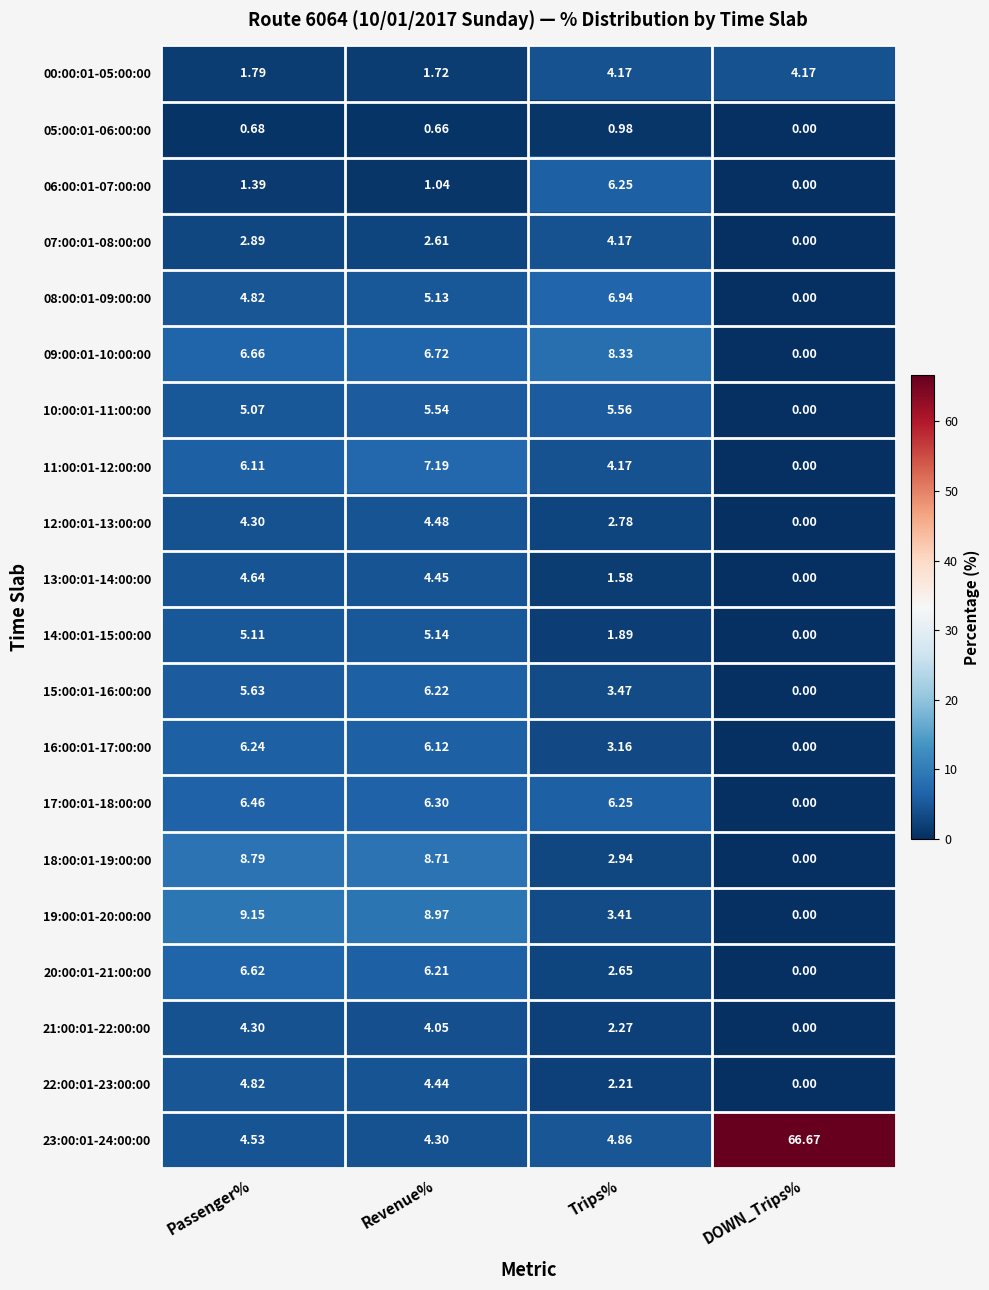

How many values in the 15:00:01-16:00:00 series are below 5?

2